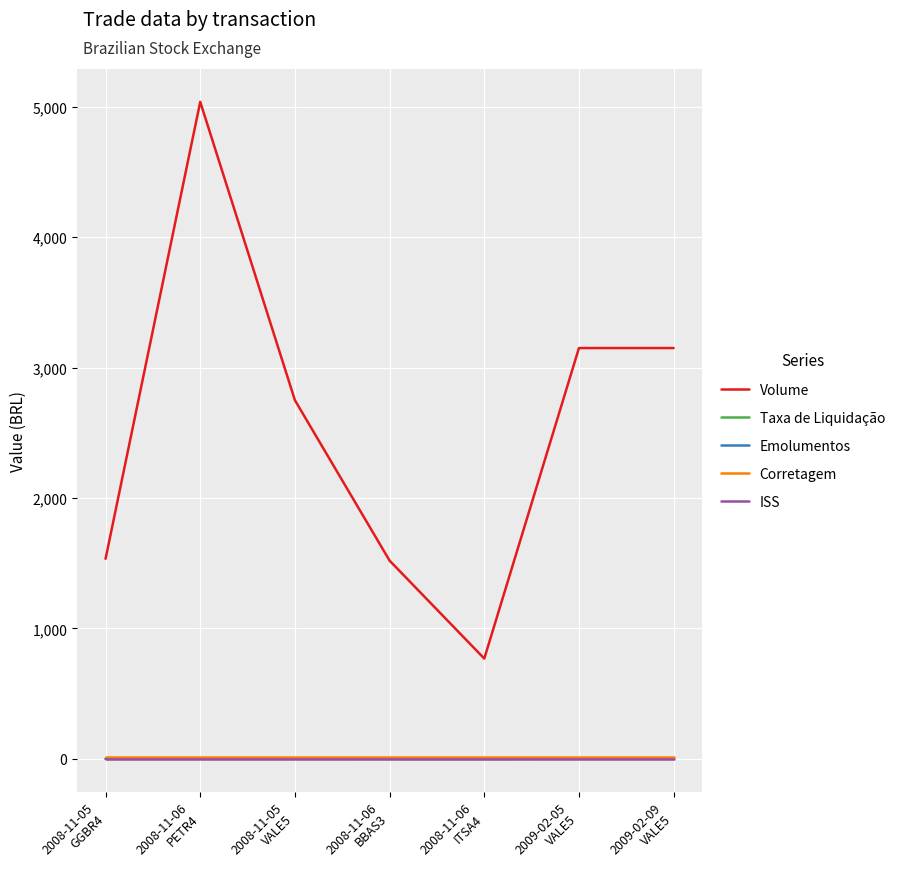

True or false: Volume and Emolumentos intersect in this chart.

False